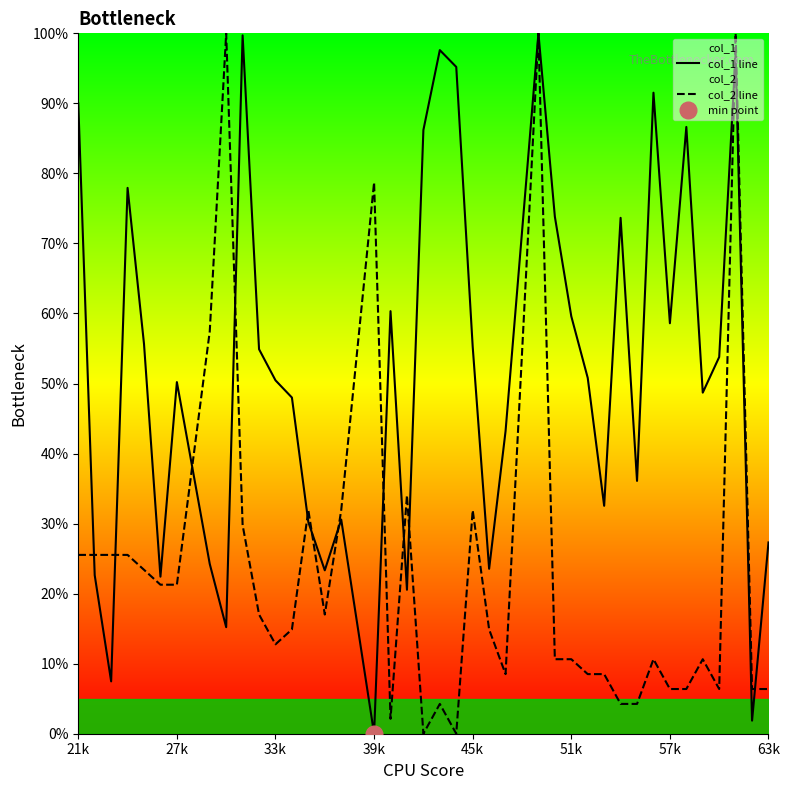

True or false: col_1 line and col_2 line cross at least once.

True